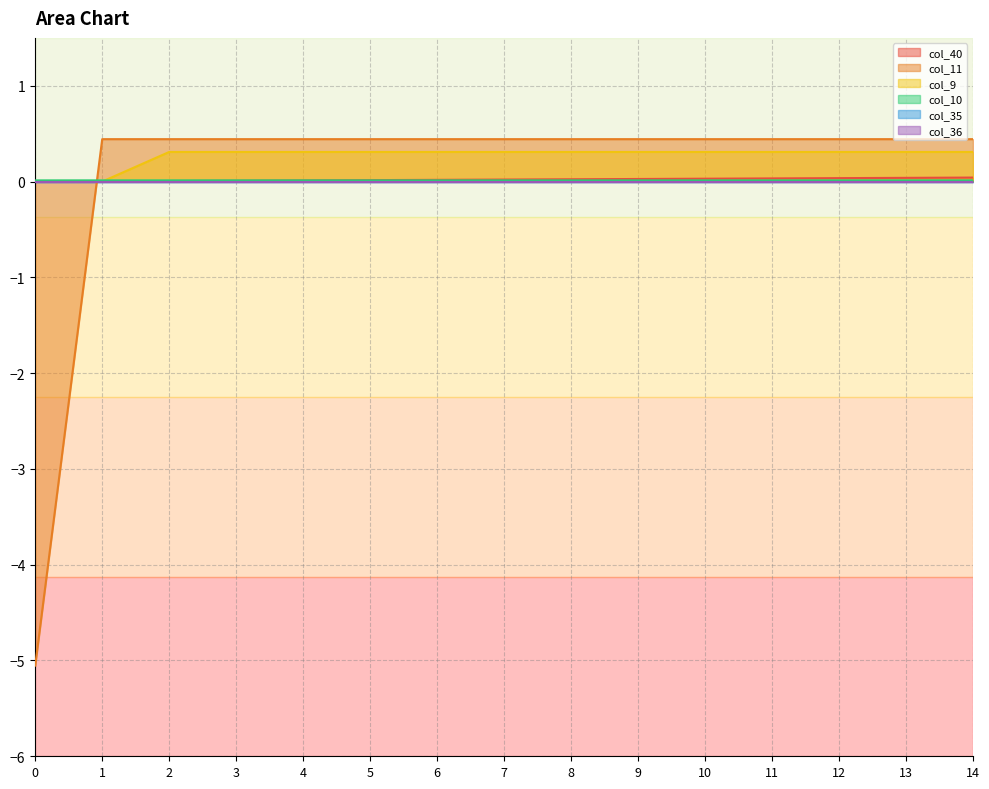

What is the sum of all col_11 values?

1.1